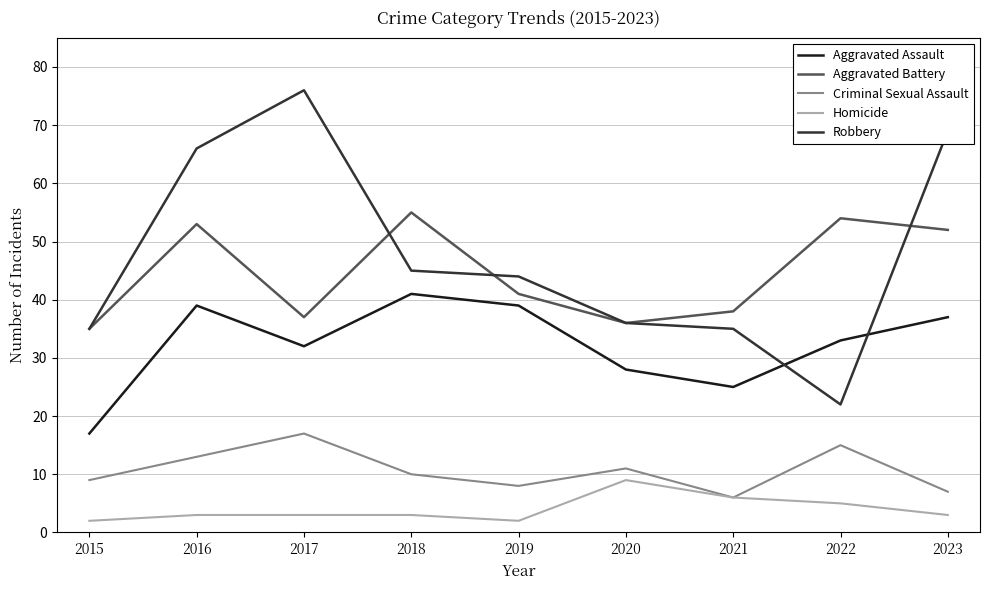

True or false: Criminal Sexual Assault has more than 1 points higher than both neighbors.

True